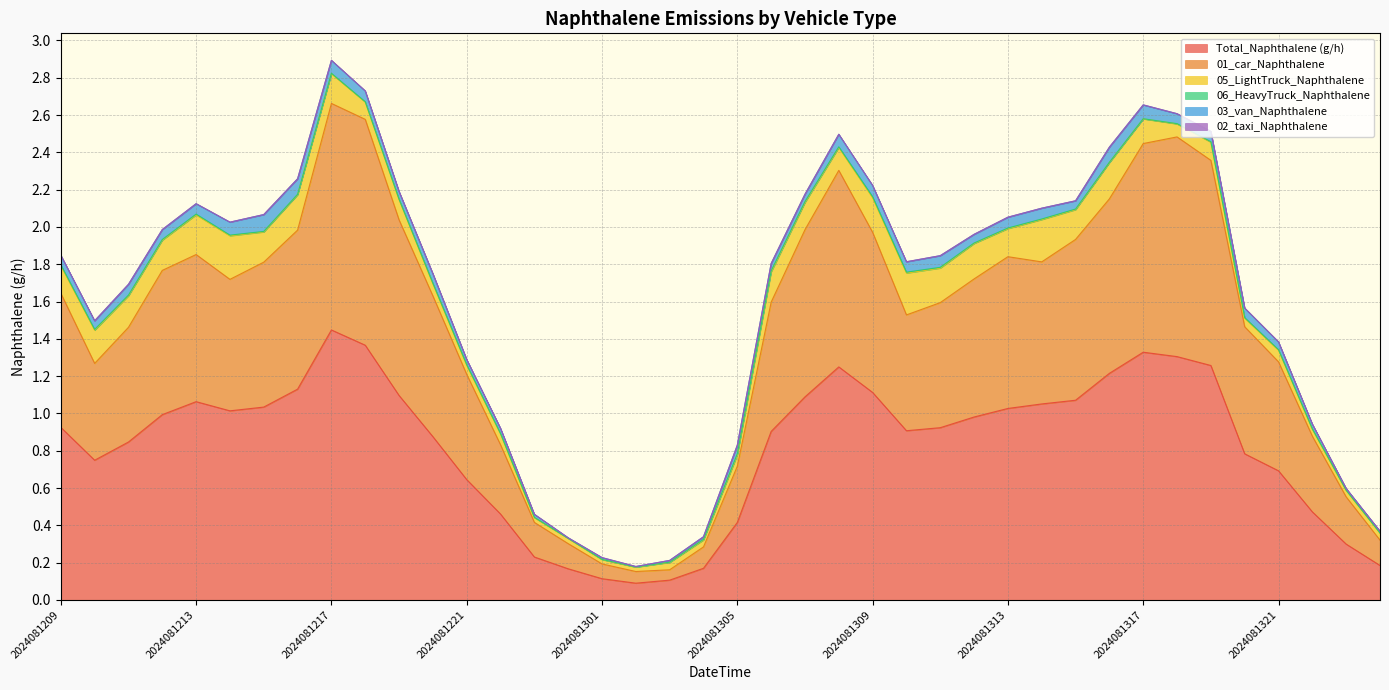

Where is the first local minimum for 02_taxi_Naphthalene?

2024081211